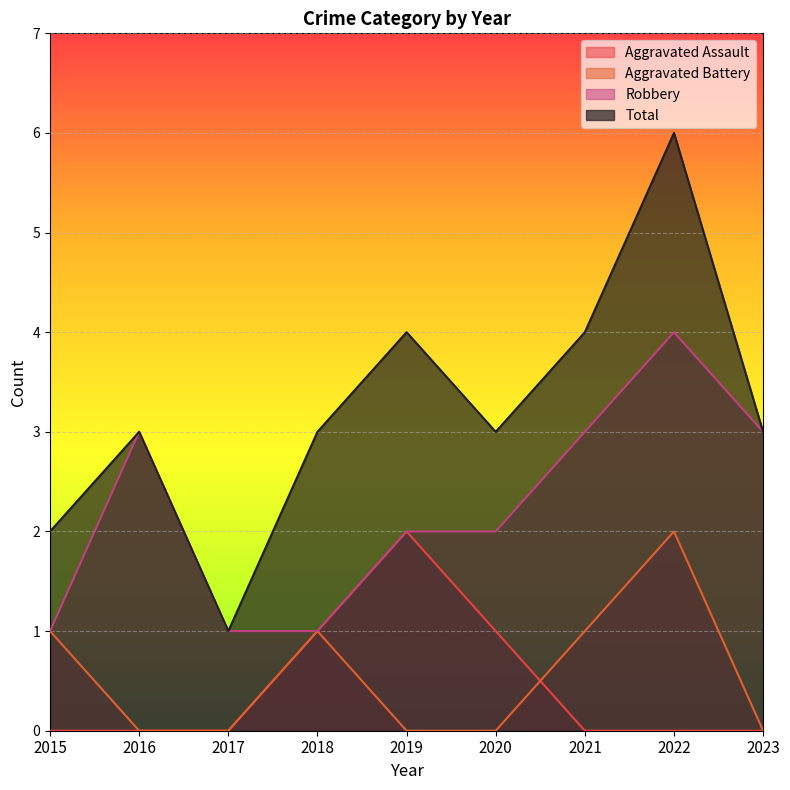

Reading left to right, extract all data points from this chart.

Aggravated Assault: 0	0	0	1	2	1	0	0	0
Aggravated Battery: 1	0	0	1	0	0	1	2	0
Robbery: 1	3	1	1	2	2	3	4	3
Total: 2	3	1	3	4	3	4	6	3